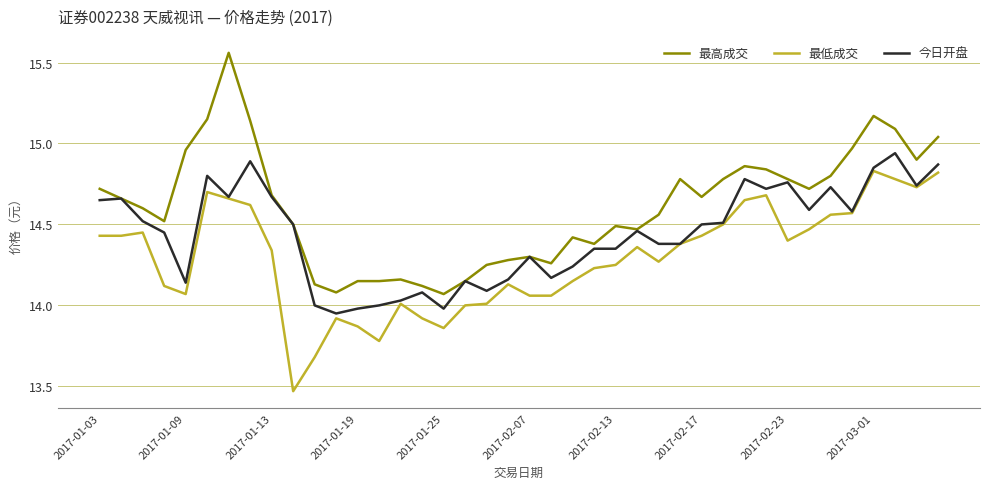

Which series has the largest range (max minus min)?

最高成交